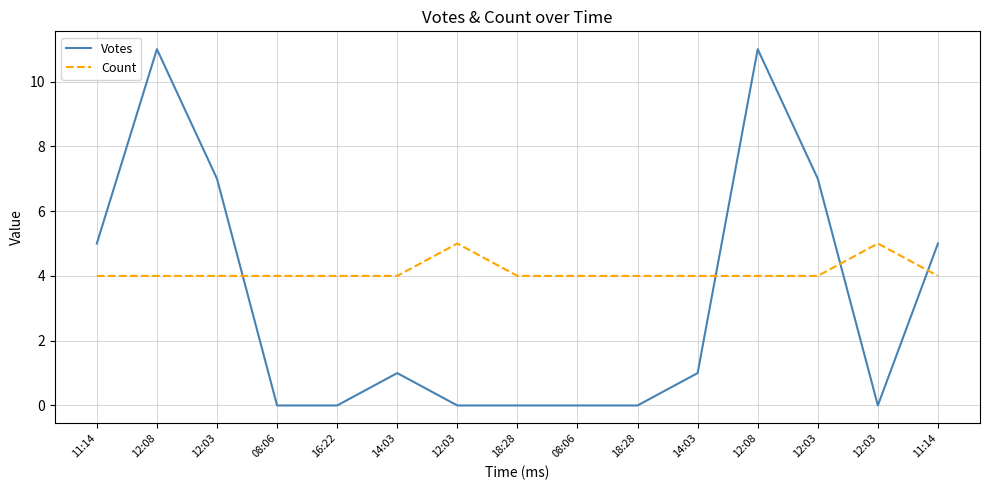

True or false: Votes has a value of 5 at 11:14.

True